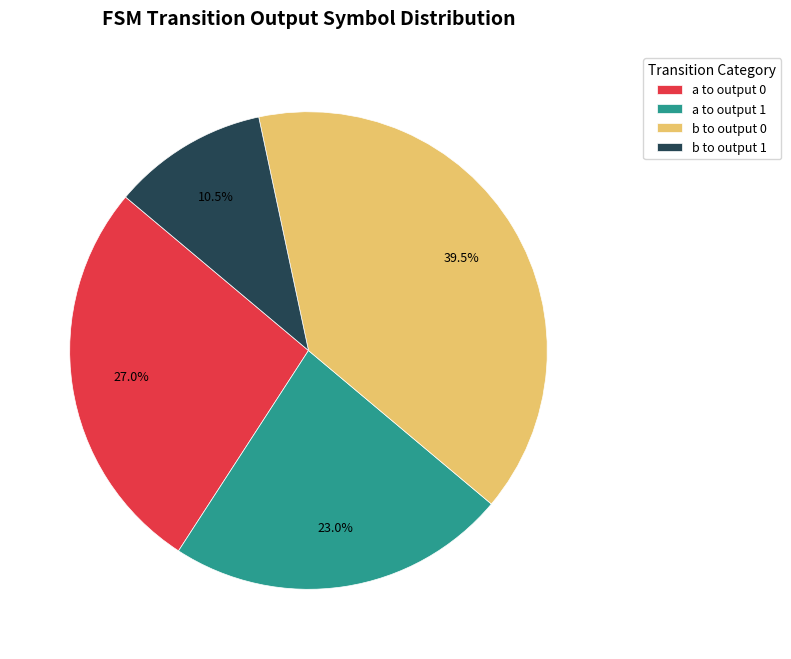

What percentage is NOT represented by a to output 1?

77.0%